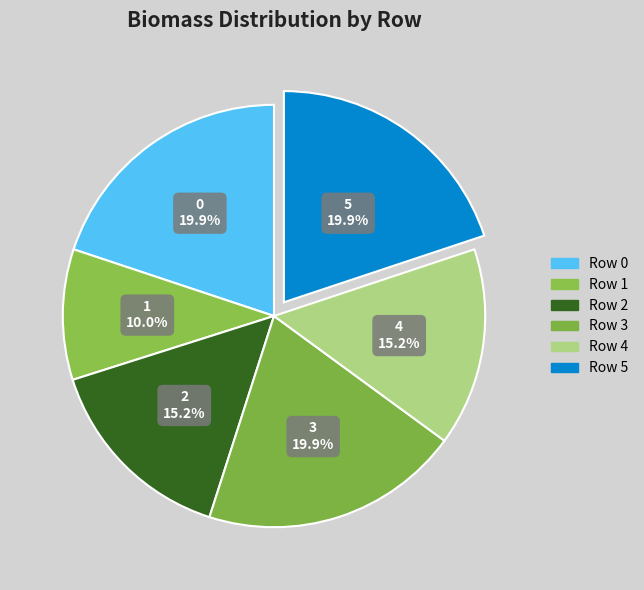

How much of the chart is everything except 2?

84.8%